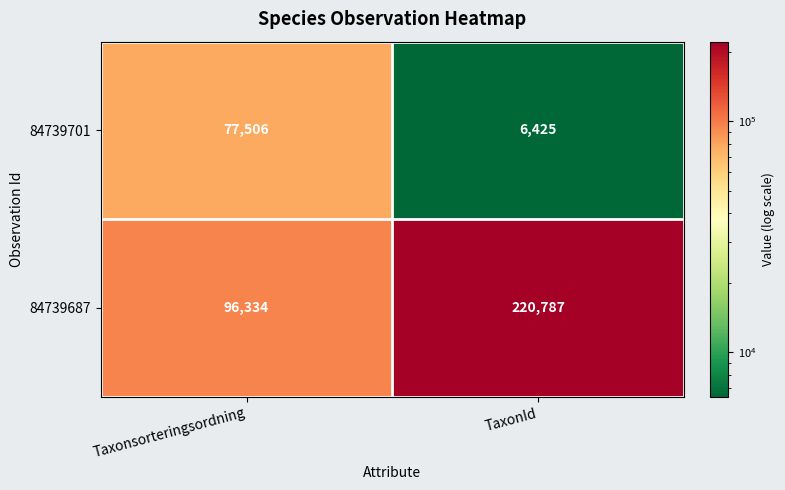

Reading left to right, extract all data points from this chart.

84739701: Taxonsorteringsordning=77506	TaxonId=6425
84739687: Taxonsorteringsordning=96334	TaxonId=220787